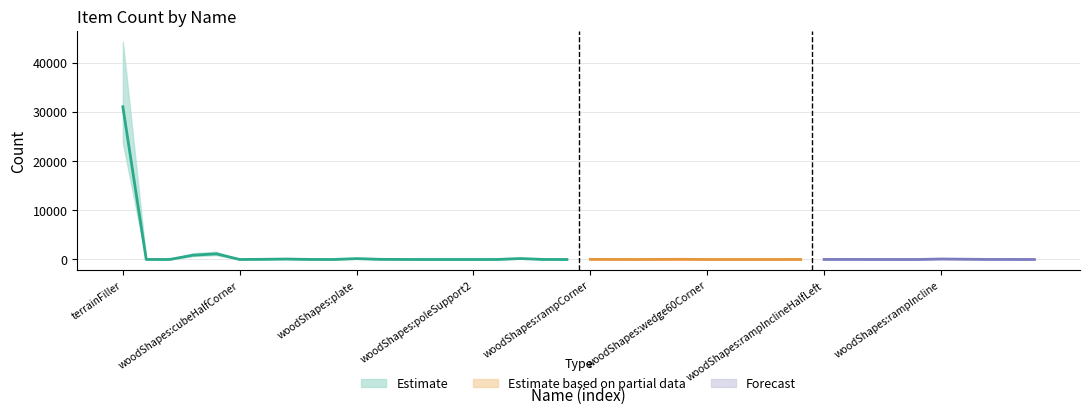

Rank the categories by value from lowest to highest.

woodShapes:arrowSlitQuarter, woodShapes:poleSupport, woodShapes:poleSupport2, woodShapes:rampSplitRight01, woodShapes:wedge60InsideCorner2, woodShapes:wedge60InsideCorner, woodShapes:gableHalf, woodShapes:cubeHalfCorner, woodShapes:wedge60Corner, woodShapes:gablePyramid, woodShapes:poleThreeWayCorner, woodShapes:wedge60TipCorner, woodShapes:rampOutsideCornerFull, woodShapes:rampInclineInsideCnrFiller, terrDestroyedStone, woodShapes:arch, woodShapes:rampInclineInsideCnr, woodShapes:wedgeTipHalf, woodShapes:rampInsideCornerFull, woodShapes:rampInclineFillerHalfRight, woodShapes:plateHalf, woodShapes:rampCornerFiller, woodShapes:rampInclineFillerHalfLeft, woodShapes:poleTwoWayCorner, woodShapes:rampInclineHalfRight, terrDirt, woodShapes:rampInclineHalfLeft, woodShapes:rampCorner, woodShapes:wedge60, woodShapes:plateCentered, woodShapes:wedge60Tip, woodShapes:cubeHalf, woodShapes:rampInclineFiller, woodShapes:pole, woodShapes:rampIncline, woodShapes:plate, woodShapes:ramp, terrGravel, woodShapes:cube, terrainFiller